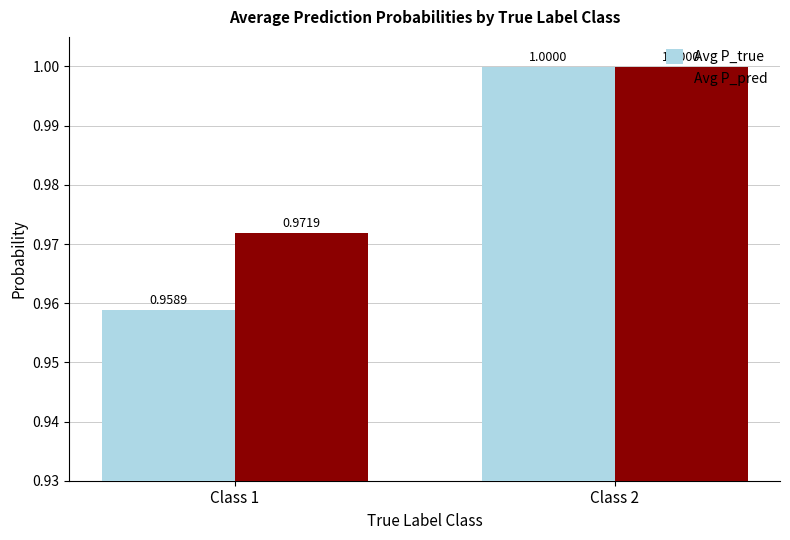

Between Class 1 and Class 2, which series saw the biggest shift?

Avg P_true